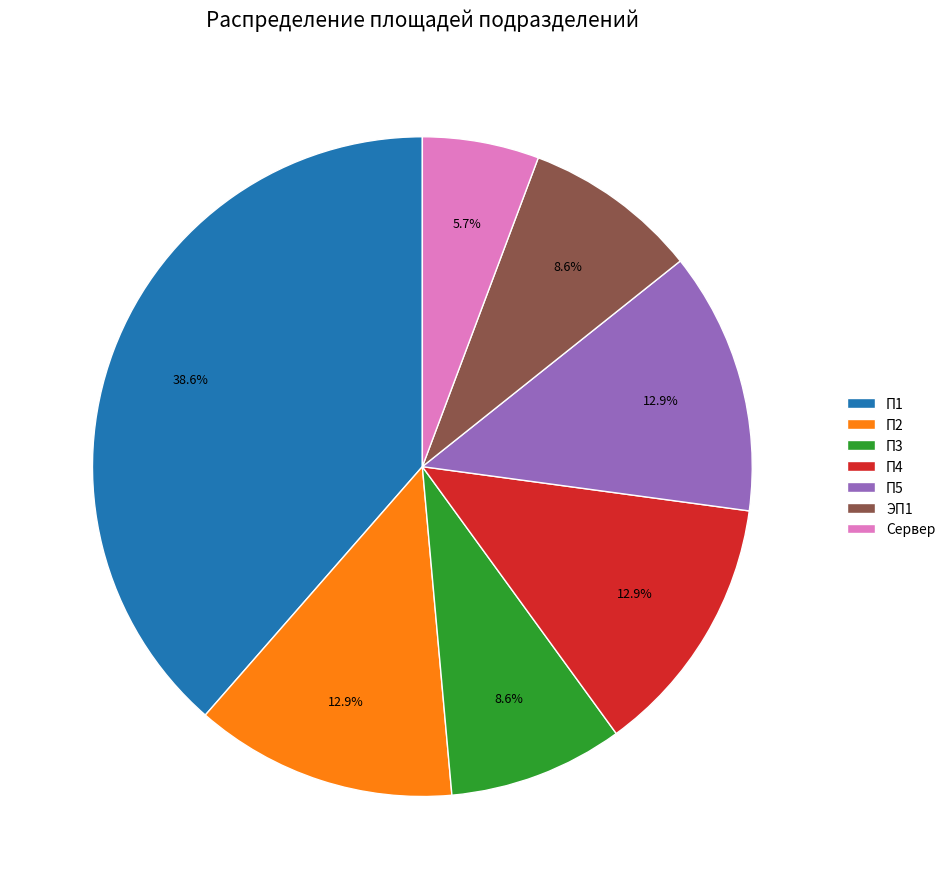

Do ЭП1 and П5 together represent more than half of the pie?

No